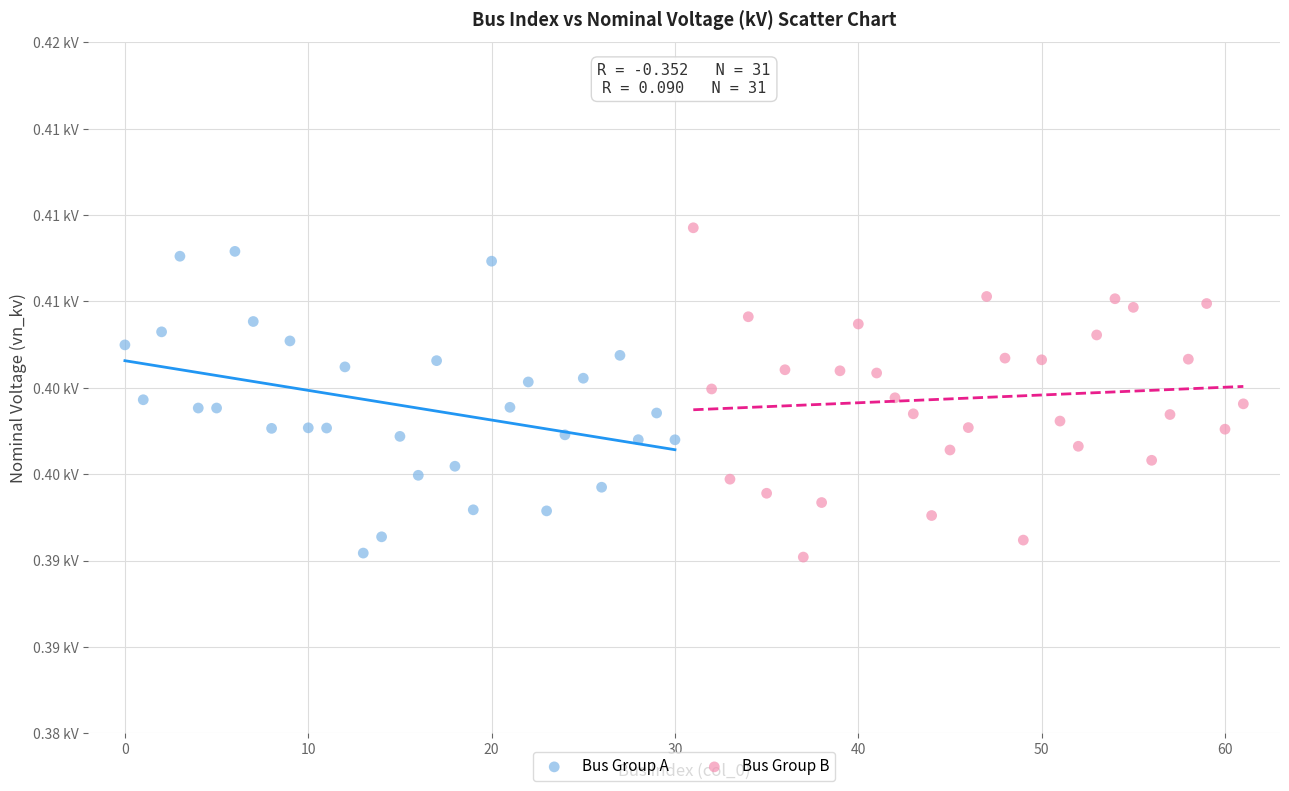

Which series reaches the maximum Y coordinate?

Bus Group B